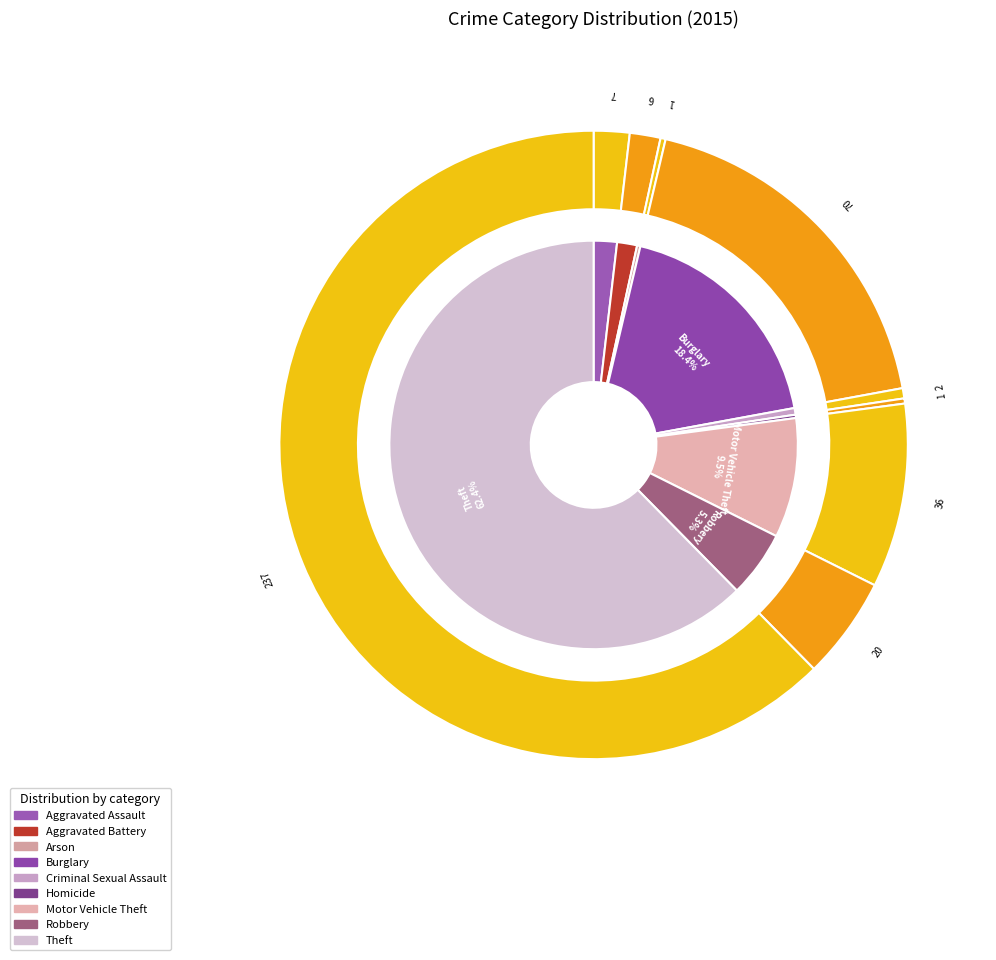

Between Criminal Sexual Assault and Homicide, which is larger?

Criminal Sexual Assault